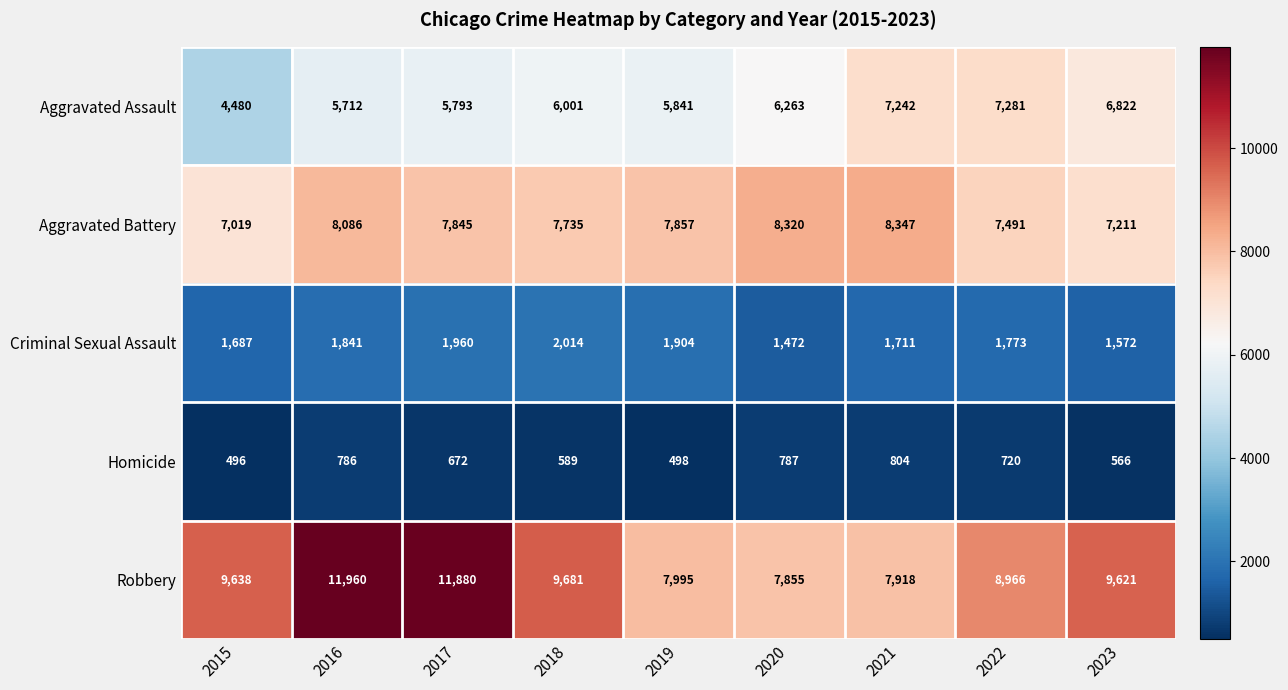

How many series are shown in this chart?

5